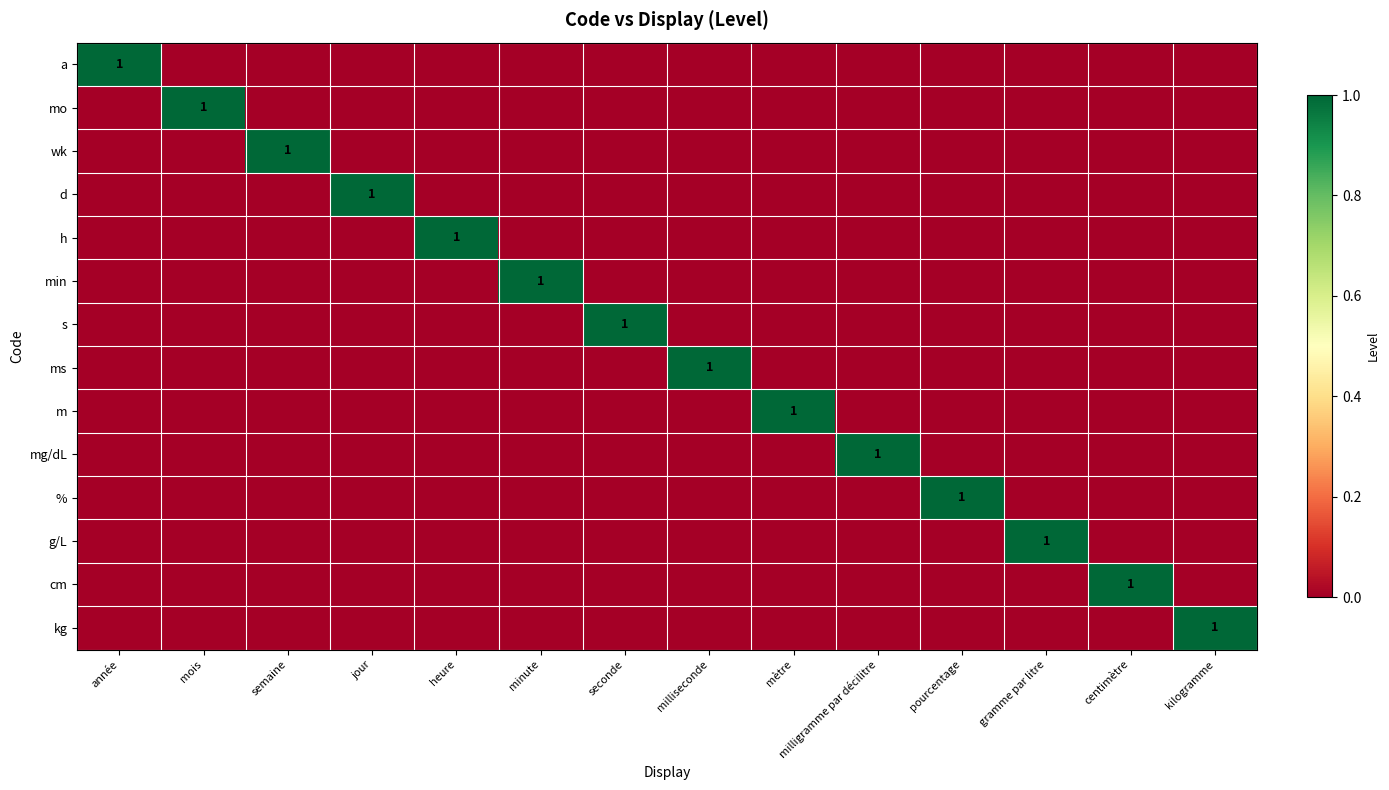

Which has a higher value, mois or seconde?

mois